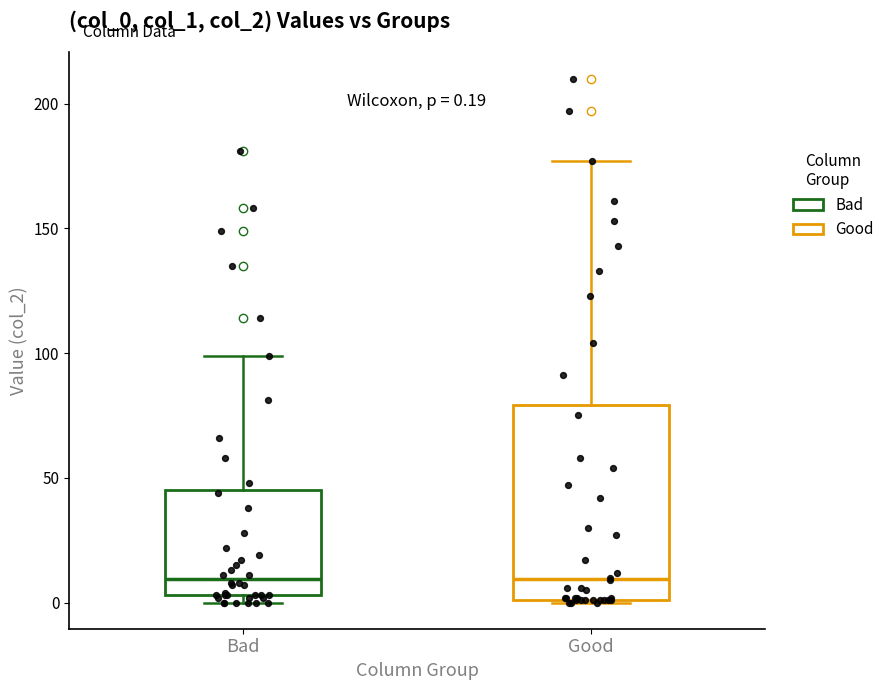

Which box is the tallest, from its lower edge to its upper edge?

Good